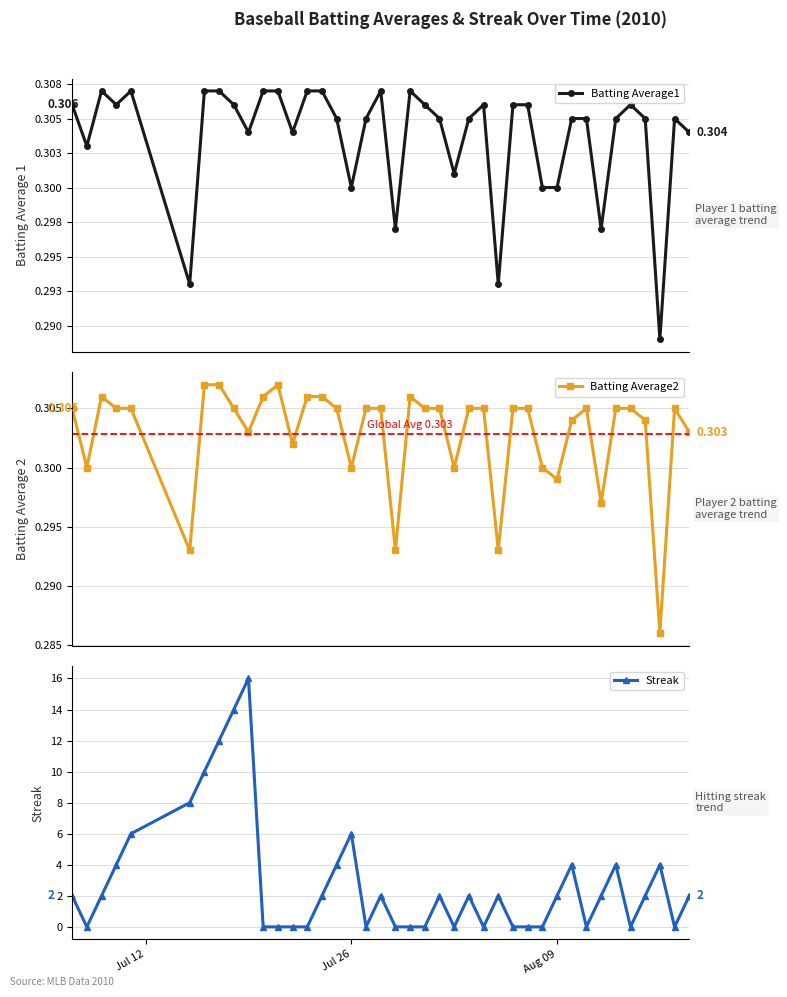

True or false: Batting Average2 has more than 1 points higher than both neighbors.

True